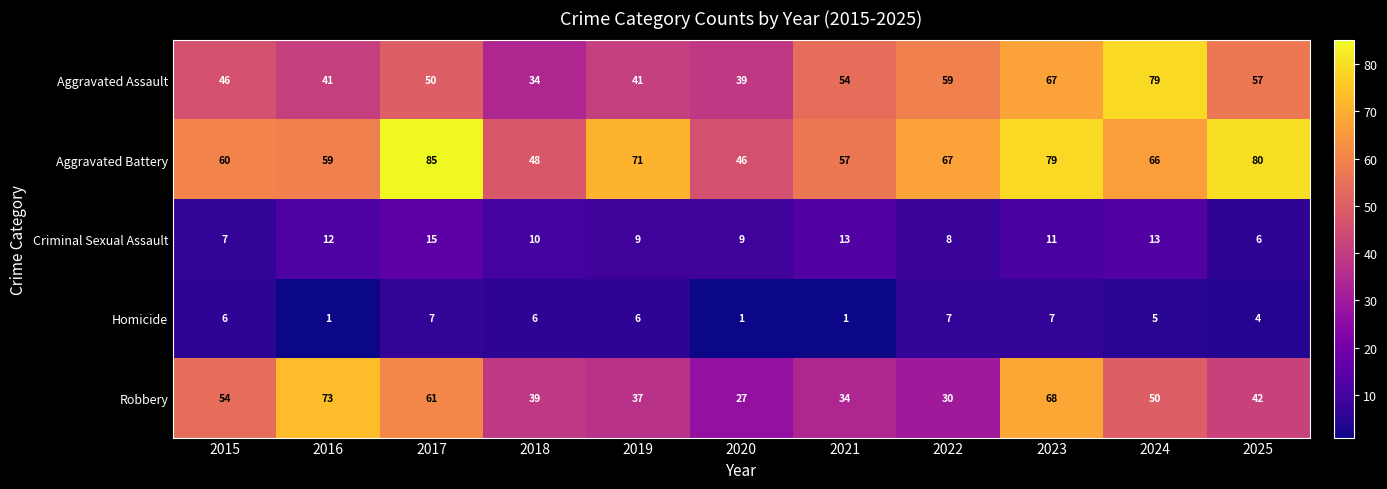

At how many categories does at least one series exceed 44?

11